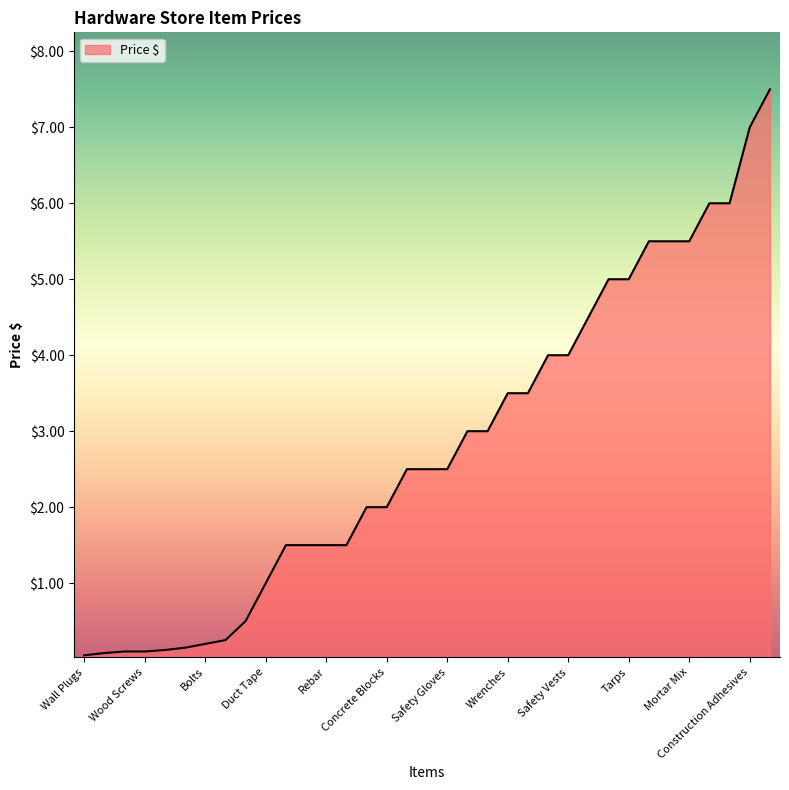

What is the maximum value shown in the chart?

7.5